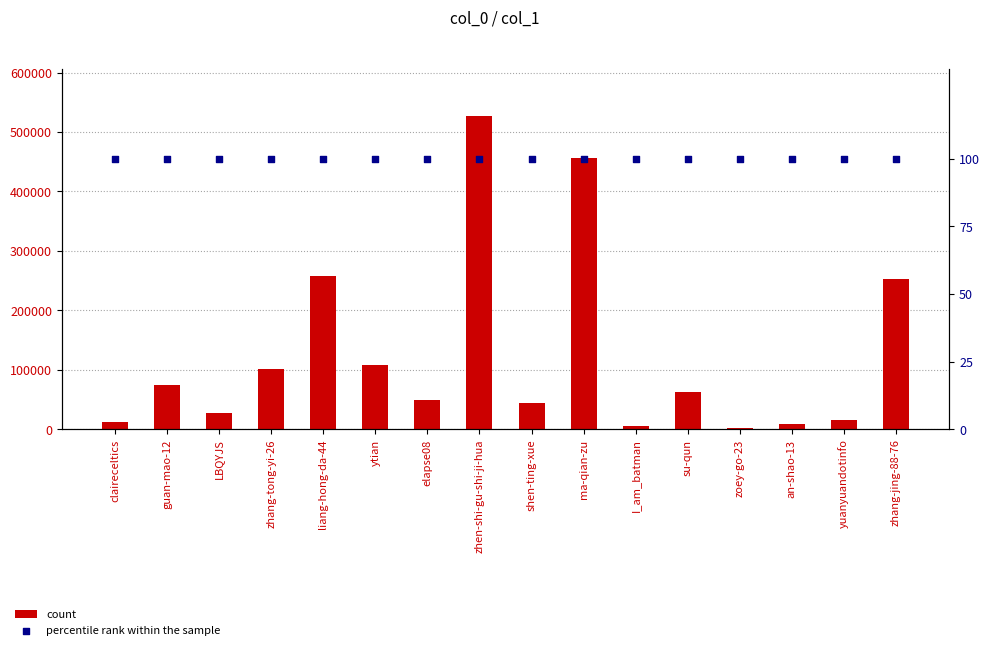

Which series contains the lowest Y value?

percentile rank within the sample